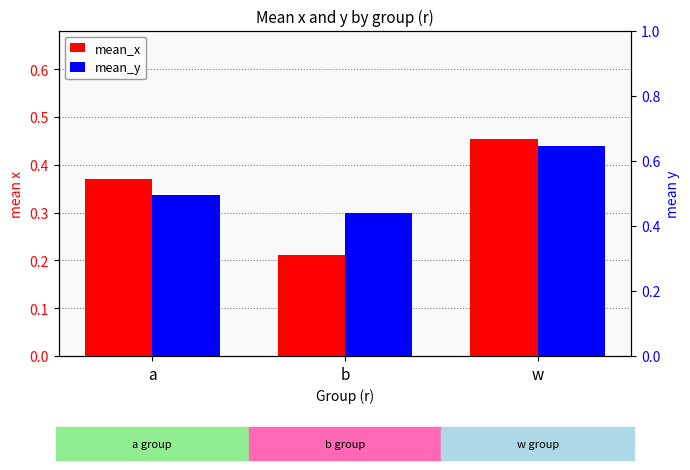

Where is mean_y nearest to the value 0?

b